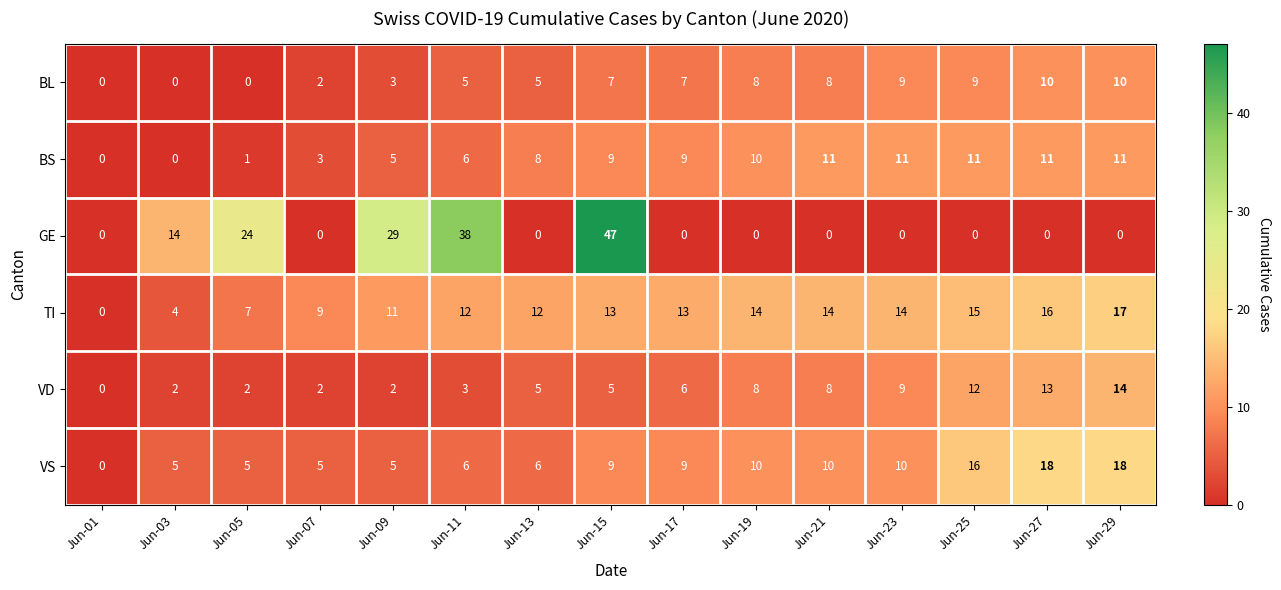

The TI series shows 8 at Jun-17. True or false?

False